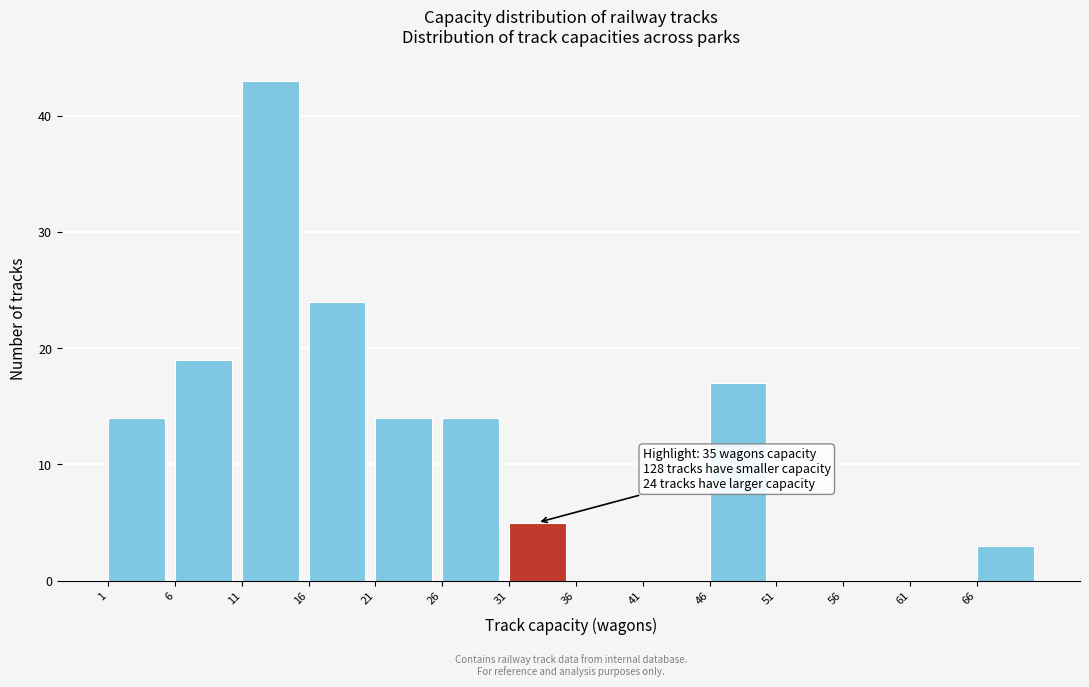

Which range on the x-axis has the tallest bar?

11 to 16